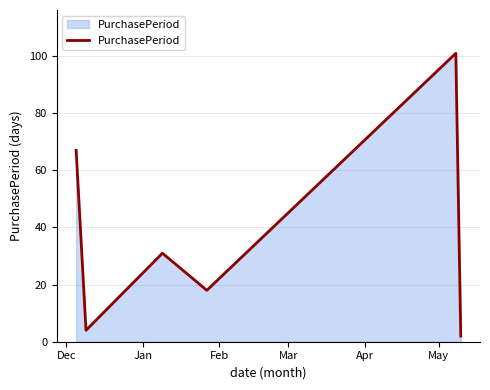

What is the maximum value shown in the chart?

101